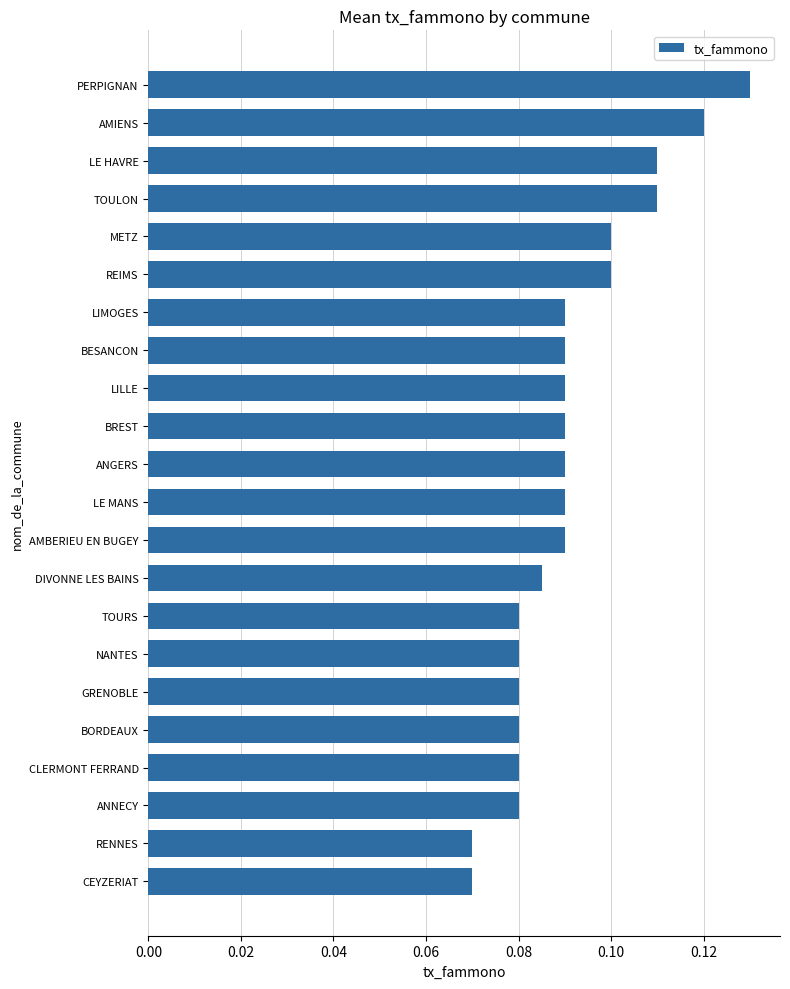

Are the bars grouped side by side (vs. stacked)?

No